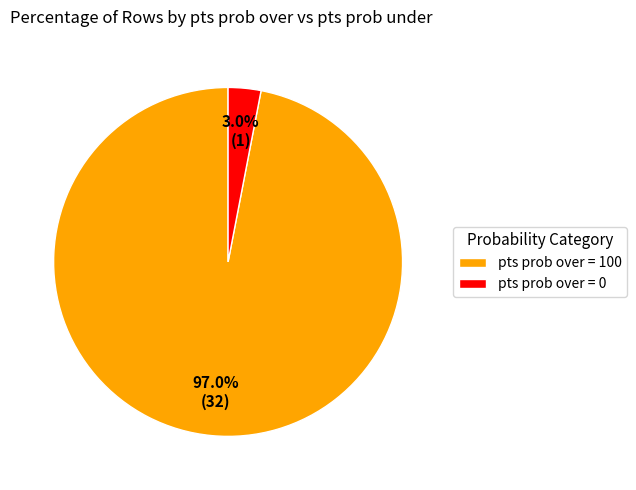

What is the smallest slice in the pie chart?

pts prob over = 0